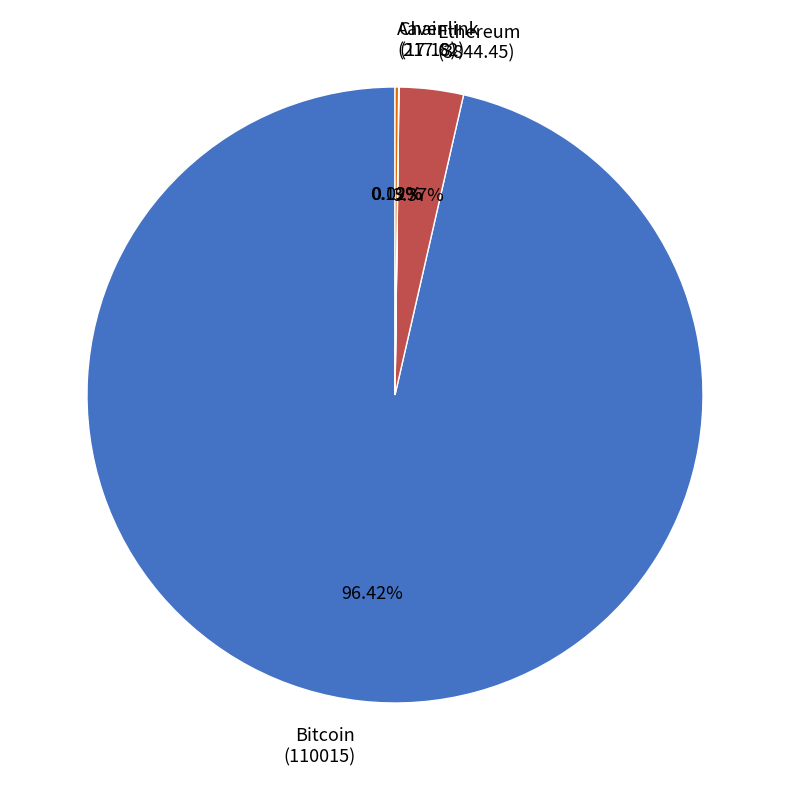

To the nearest percent, what portion does Bitcoin represent?

96%